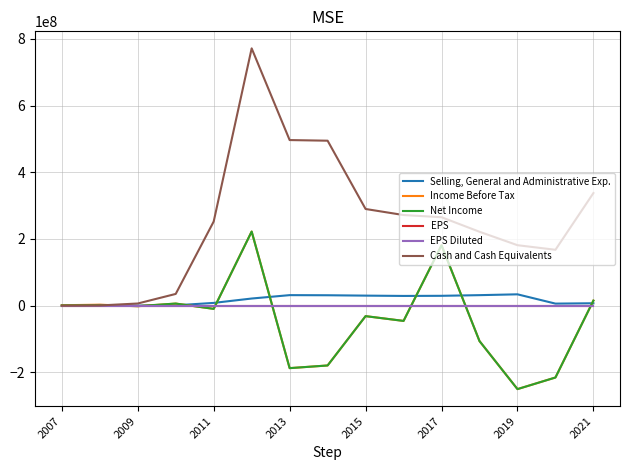

Which series has the widest spread of values?

Cash and Cash Equivalents